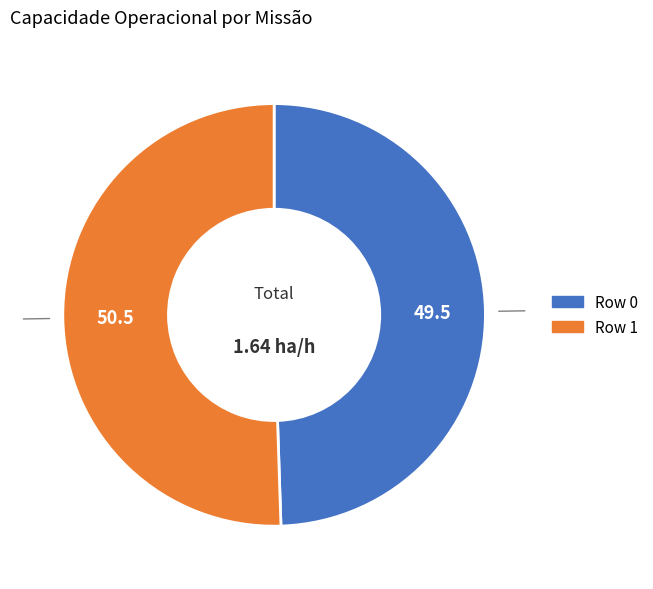

Which category has the smallest portion of the pie?

Row 0